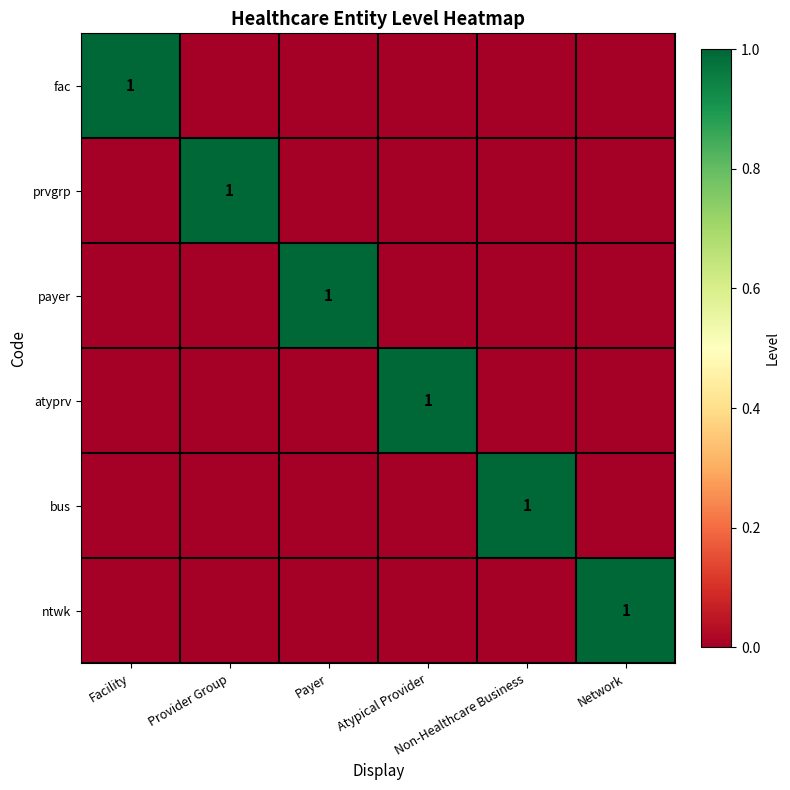

Is it true that bus equals 1 at Network?

False